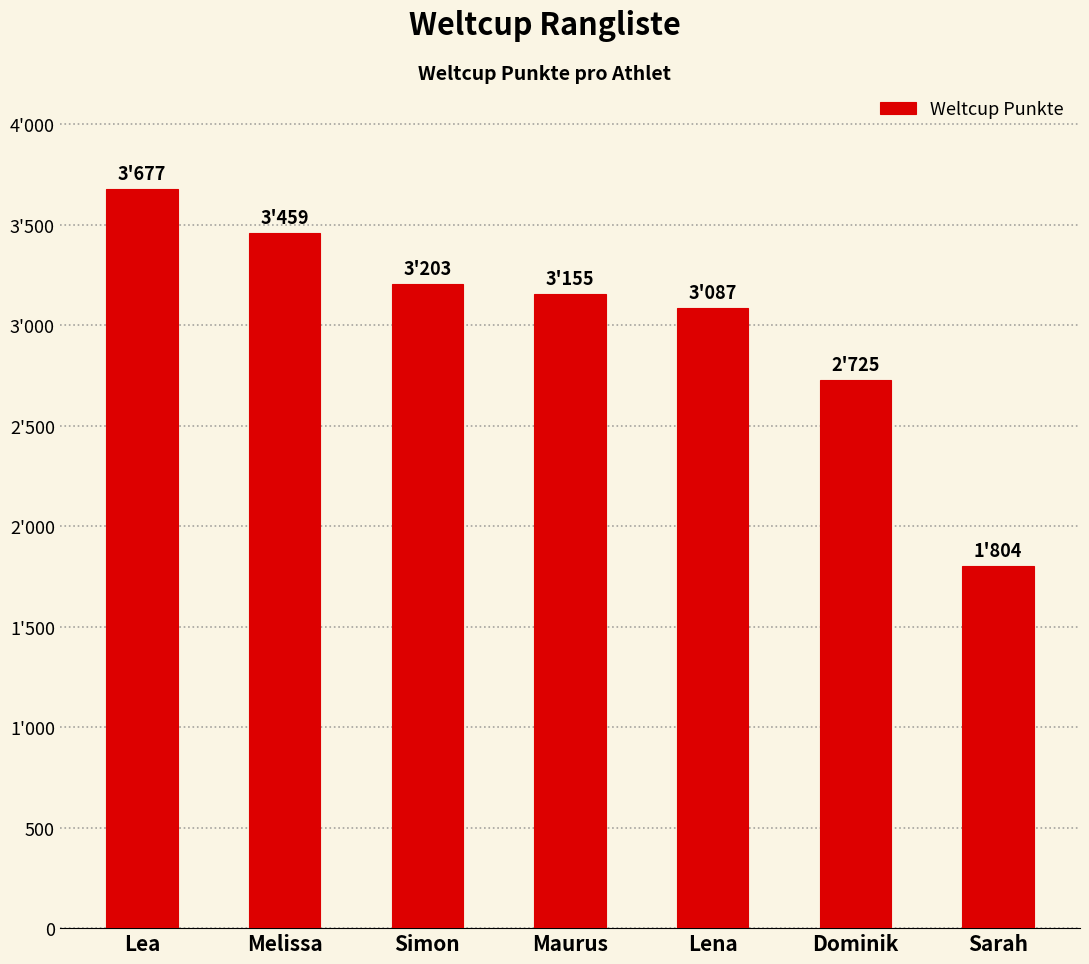

What is the greatest value displayed?

3677